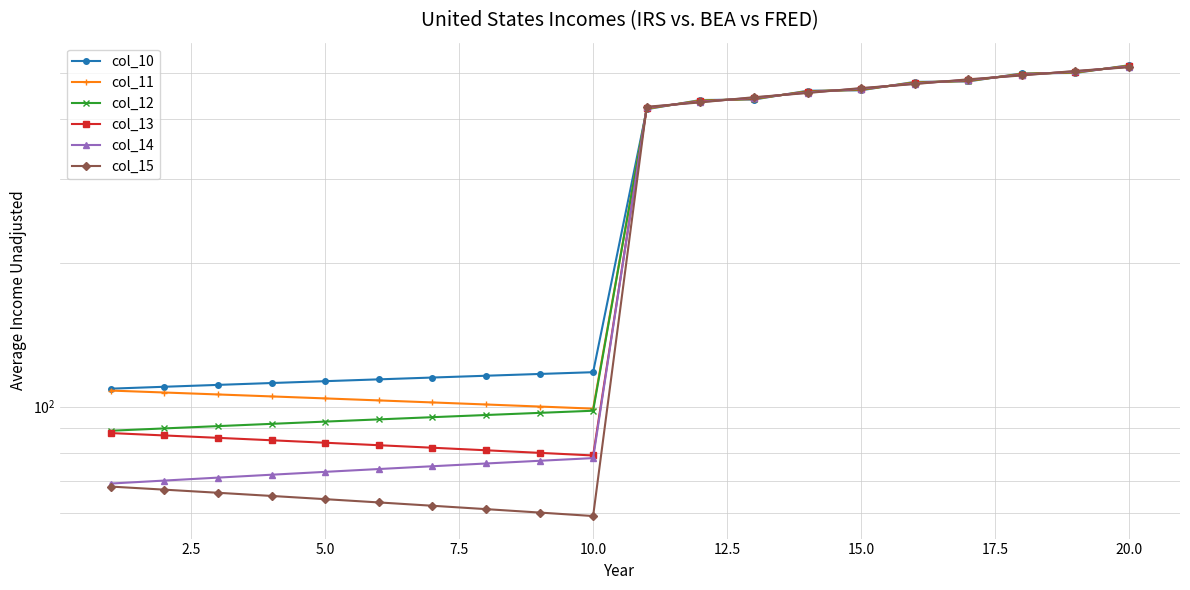

True or false: col_13 has more than 0 points higher than both neighbors.

False